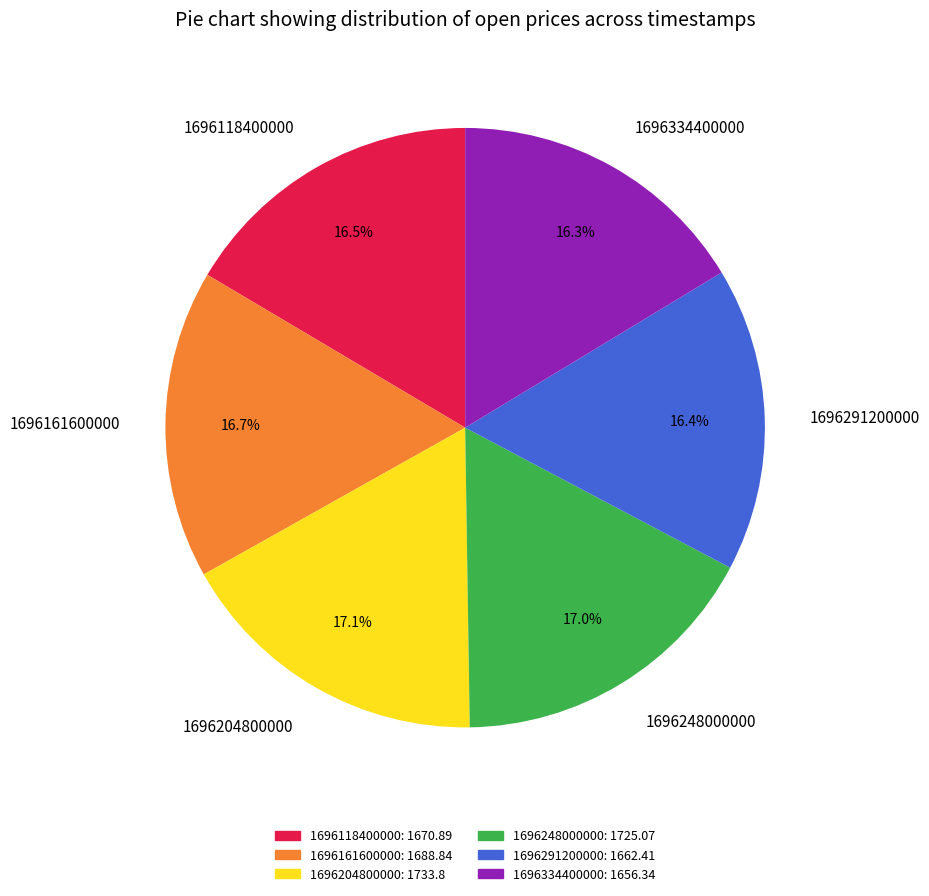

Combined, do 1696161600000 and 1696248000000 account for over 50%?

No